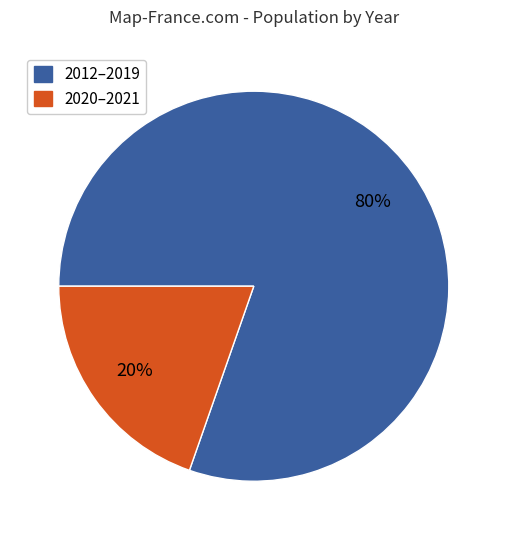

Does any single category account for the majority?

Yes